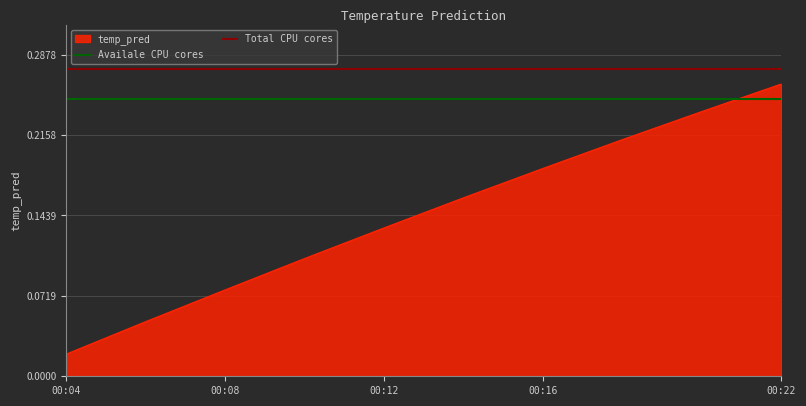

Which category has the highest value in the temp_pred series?

00:22